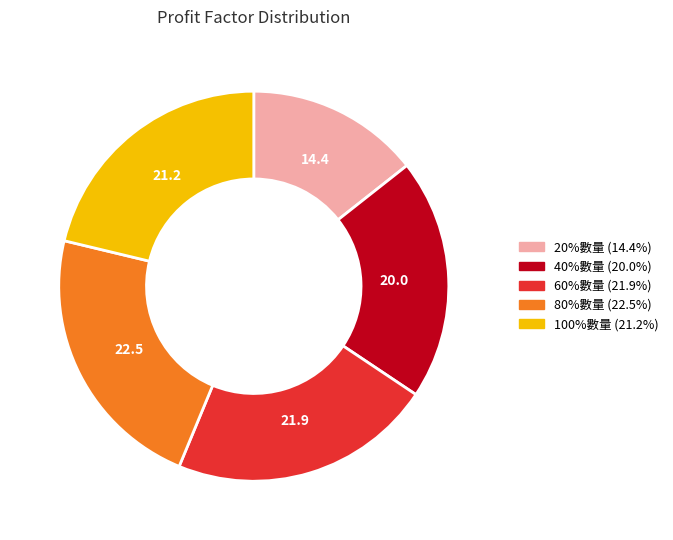

Which category has the smallest portion of the pie?

20%數量